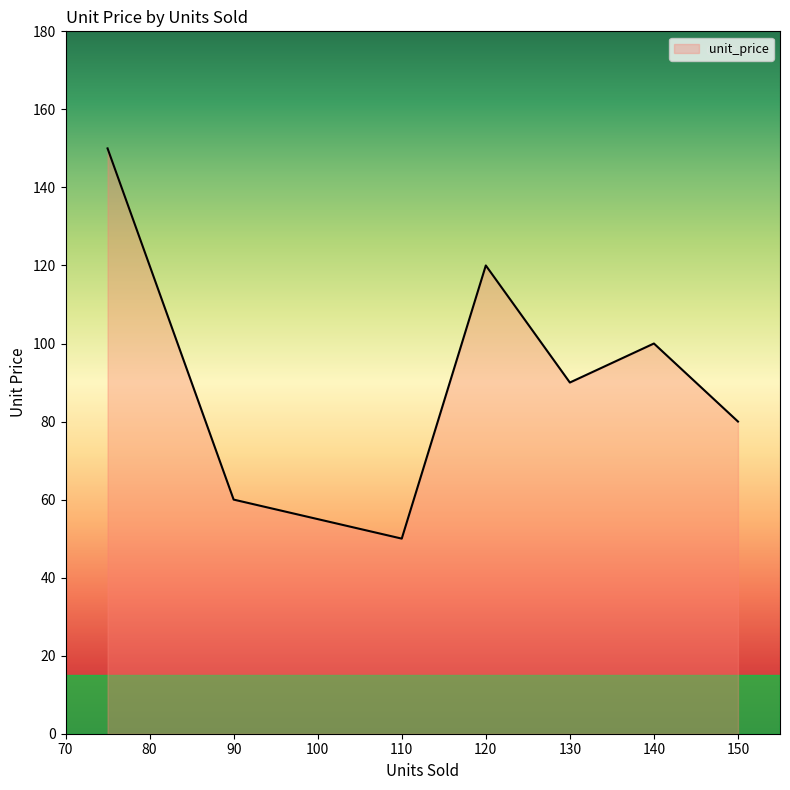

What is the sum of all values?

650